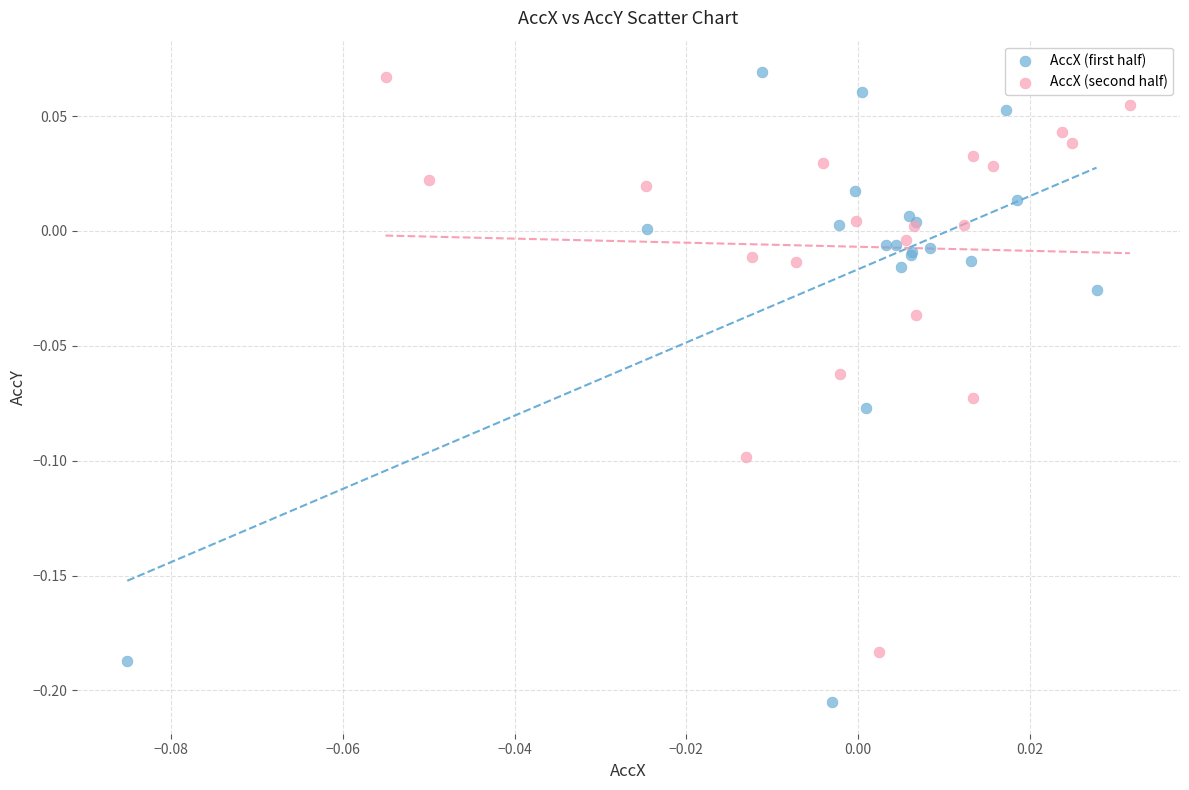

Which series has the widest spread of Y values?

AccX (first half)